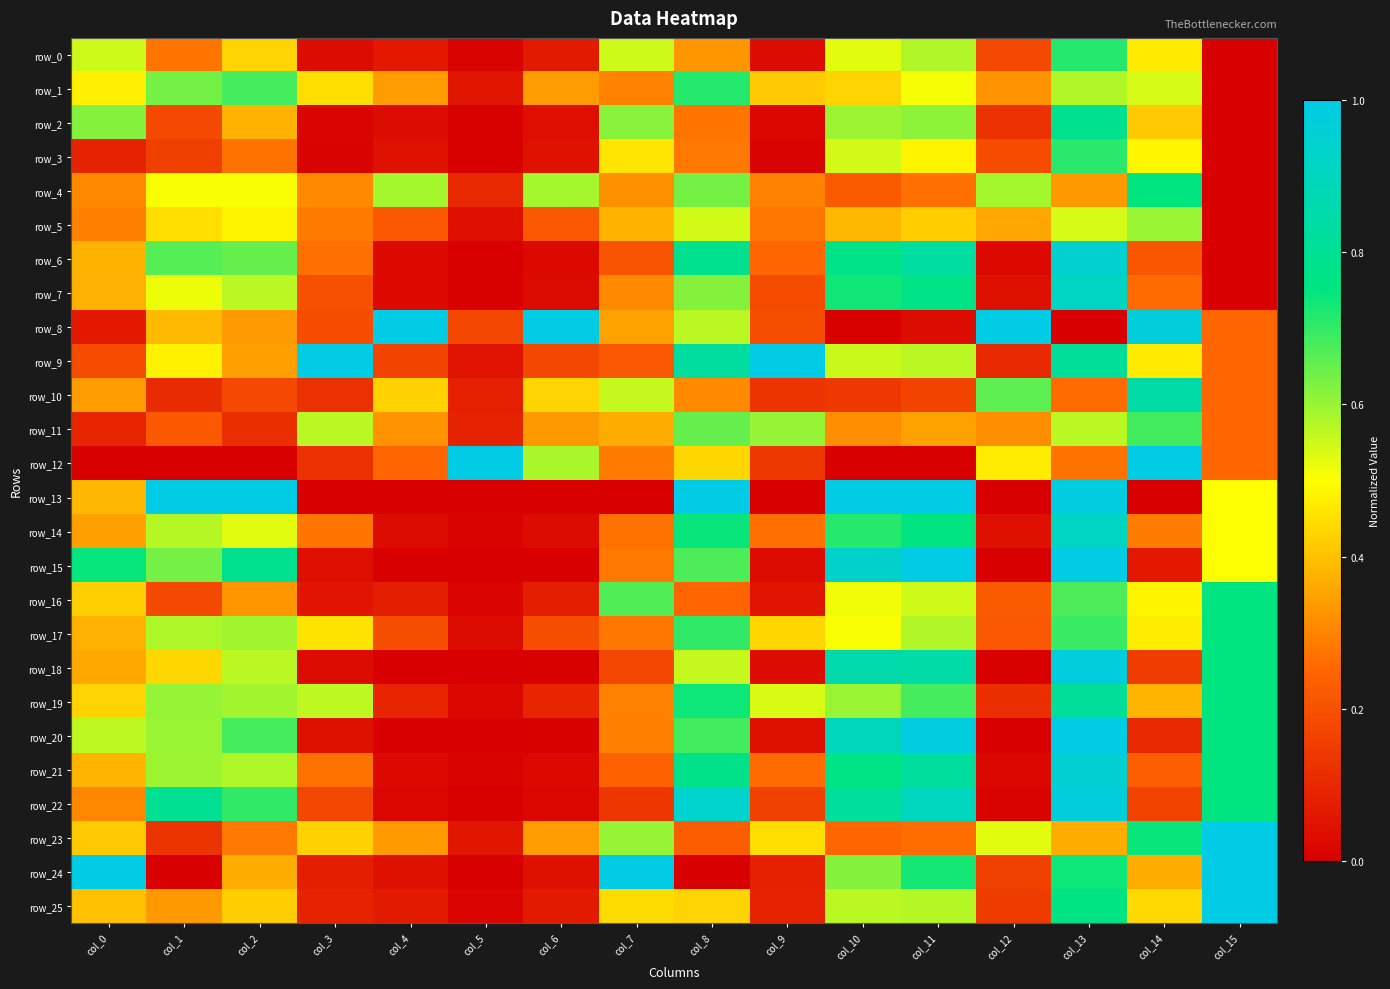

Which series has the widest spread of values?

row_8